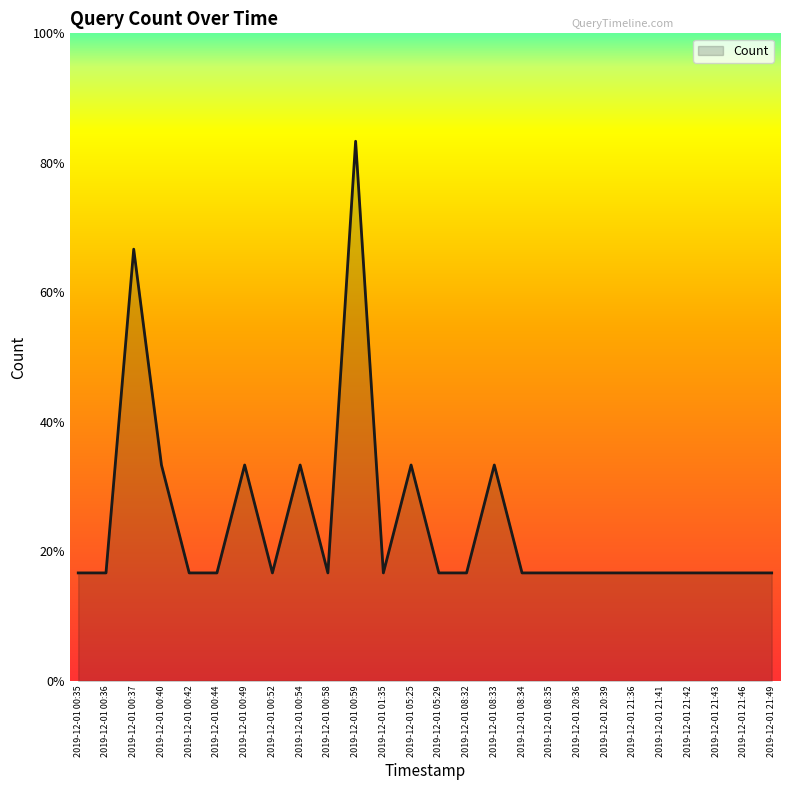

Is this an area chart (filled region under the line)?

Yes